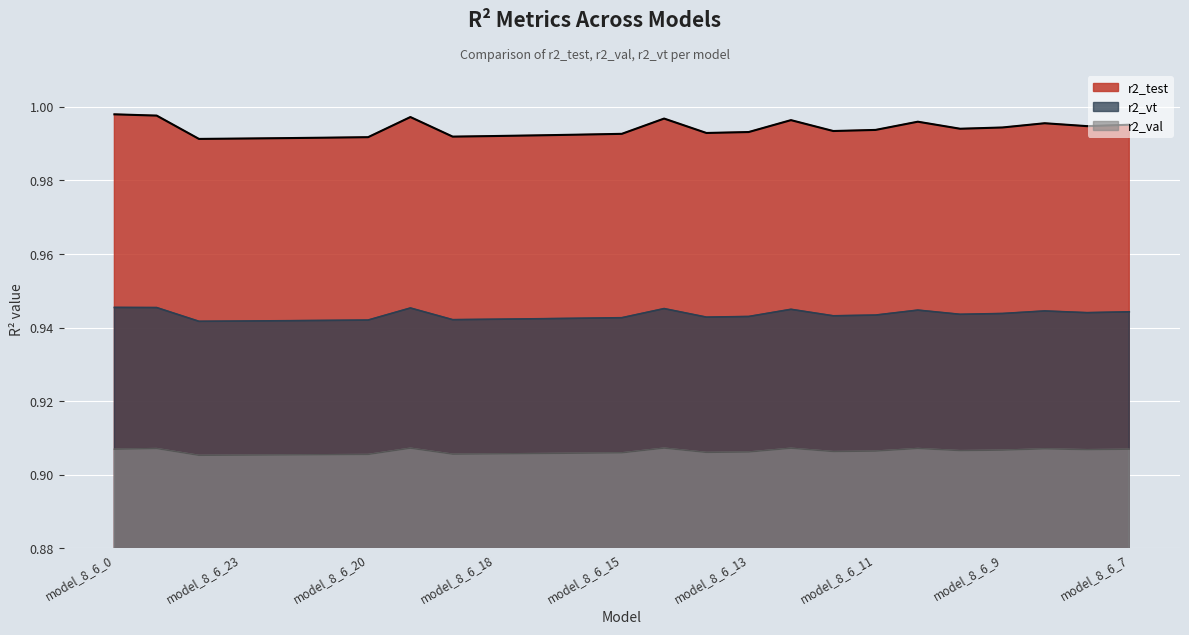

At which label is r2_test closest to 0?

model_8_6_24